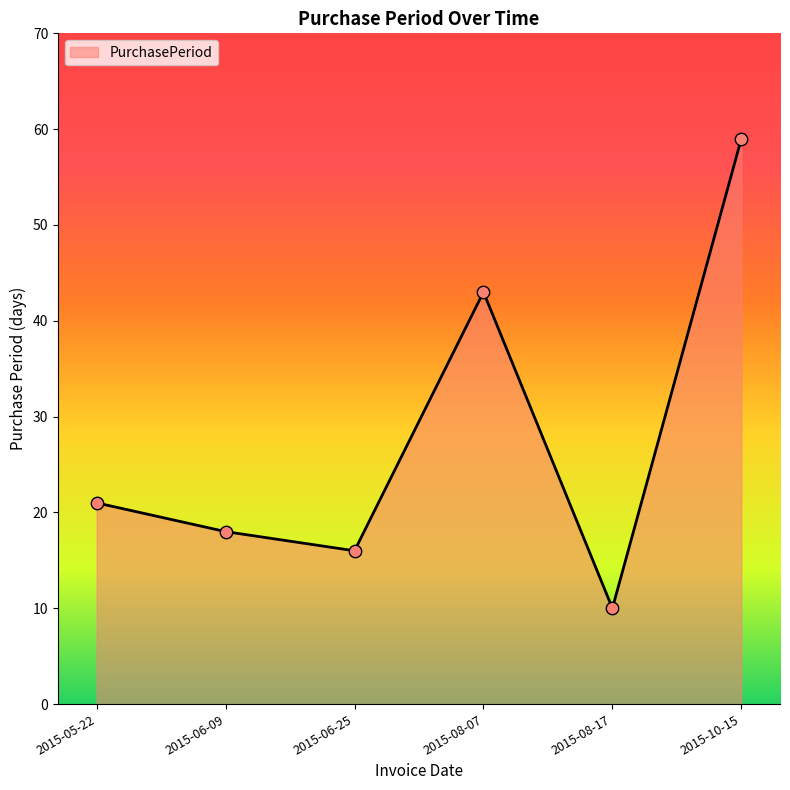

Between 2015-05-22 and 2015-10-15, which is larger?

2015-10-15